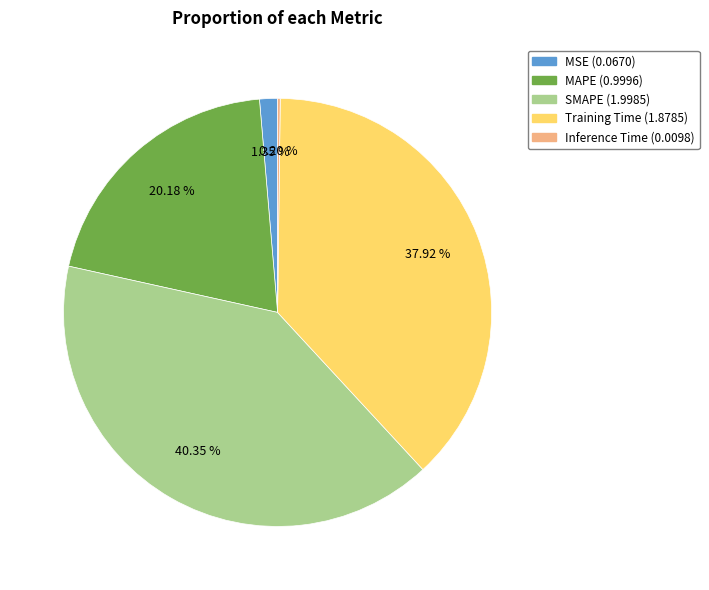

Which category has the biggest portion of the pie?

SMAPE